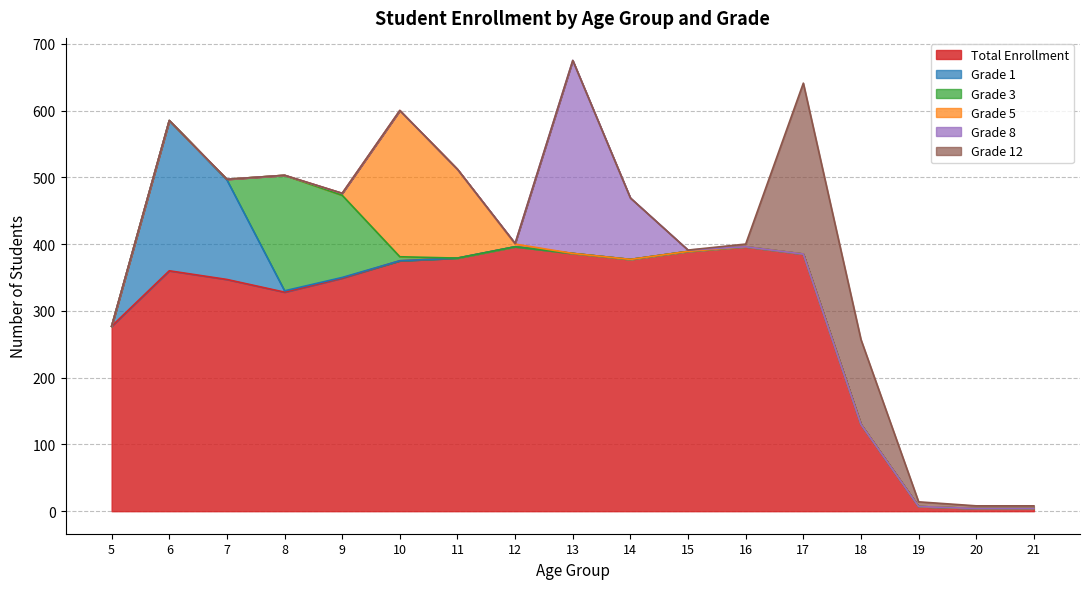

How many values in the Grade 5 series exceed 0?

4